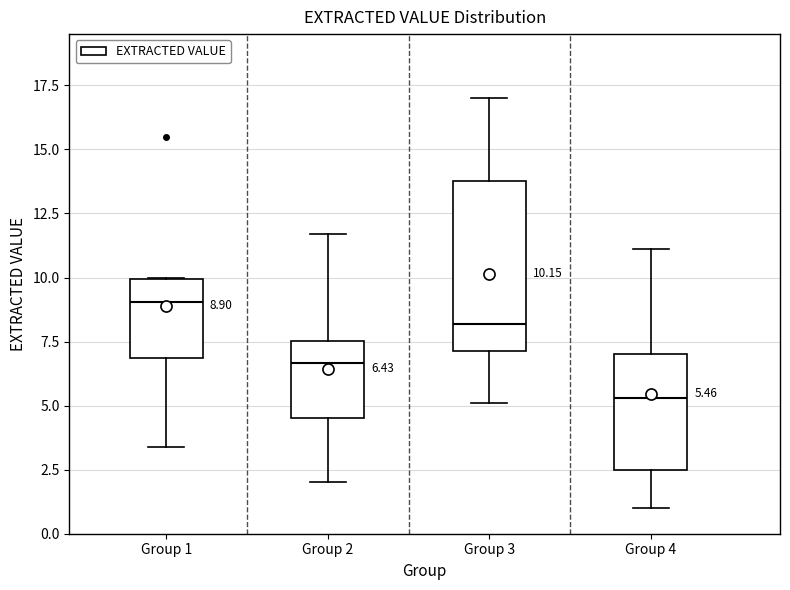

Which box's median line is the lowest?

Group 4